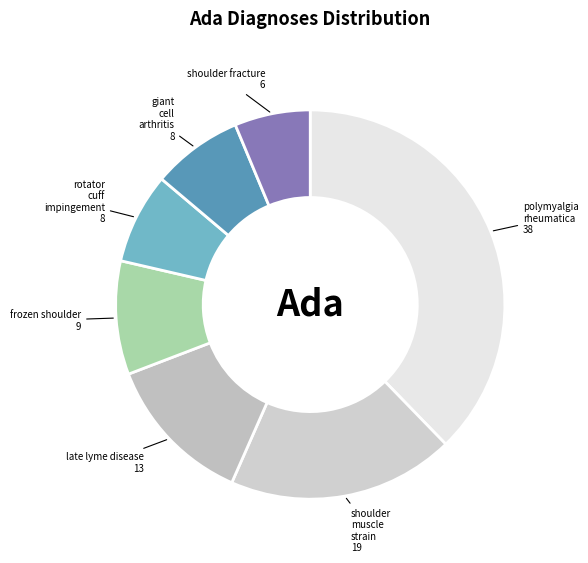

Between rotator cuff impingement and shoulder muscle strain, which is larger?

shoulder muscle strain